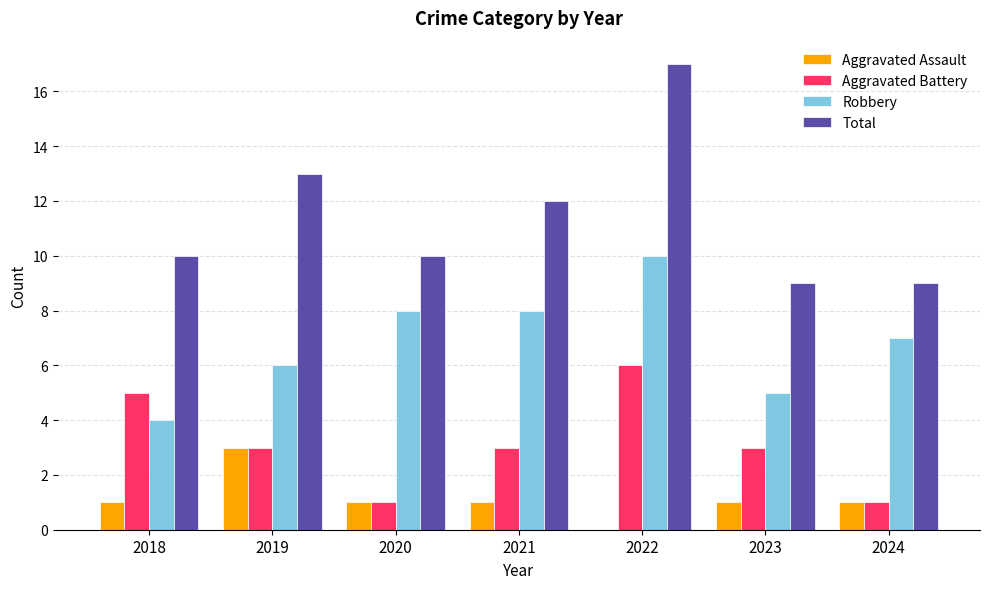

What is the sum of all Aggravated Battery values?

22